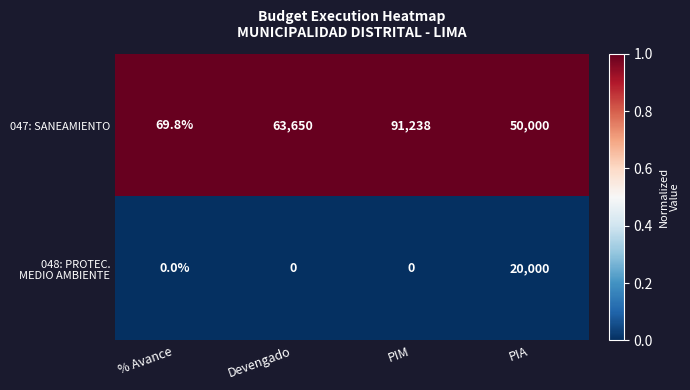

What value does the 047: SANEAMIENTO series have at Devengado?

63650.0